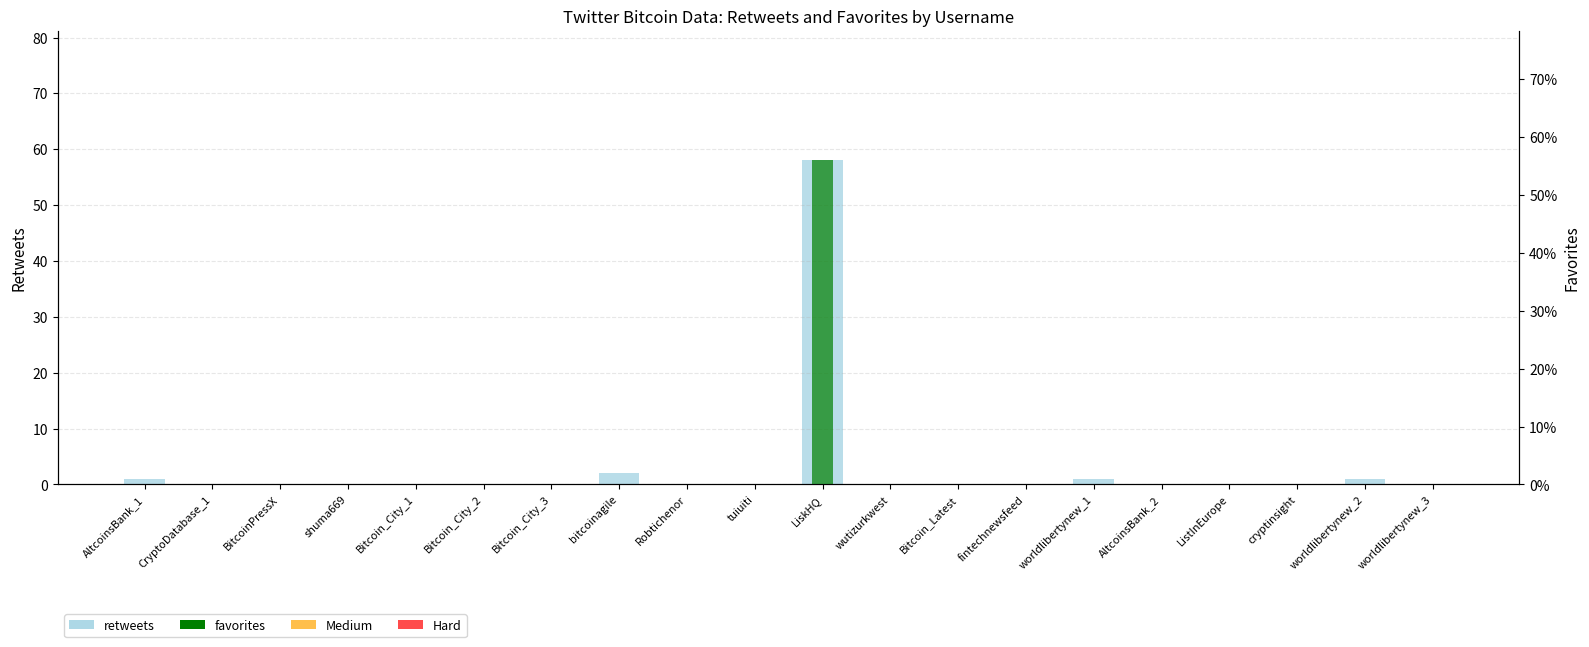

What is the average value of the favorites series?

3